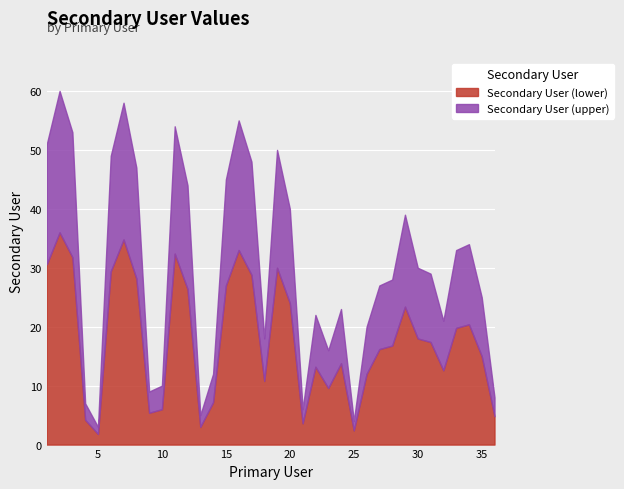

What is the minimum value for Secondary User (lower)?

1.8